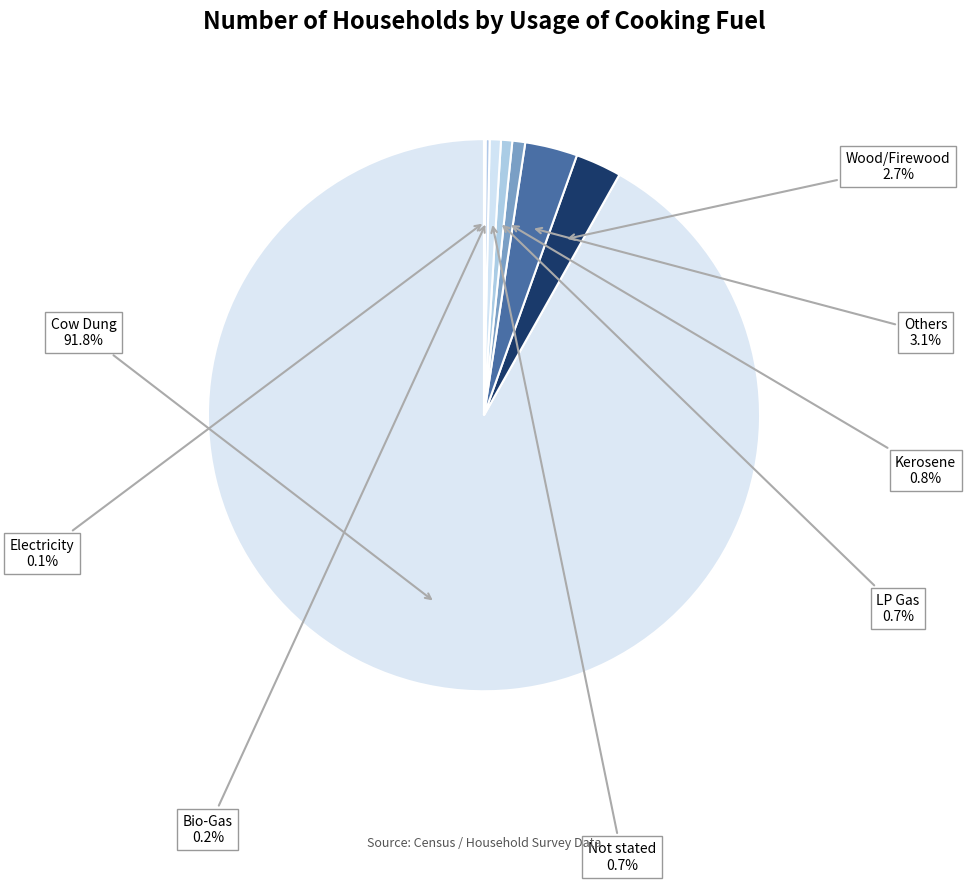

How many segments does this pie chart have?

8